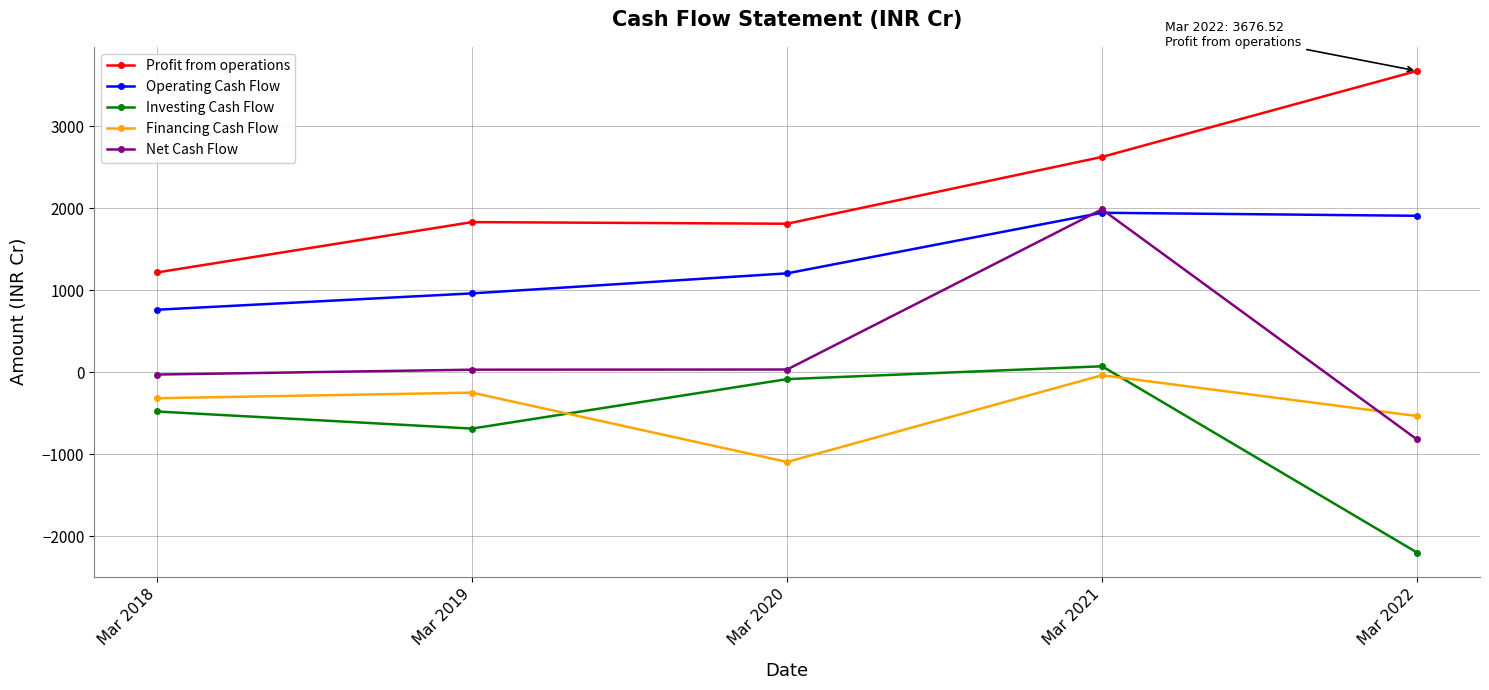

True or false: Investing Cash Flow and Operating Cash Flow intersect in this chart.

False